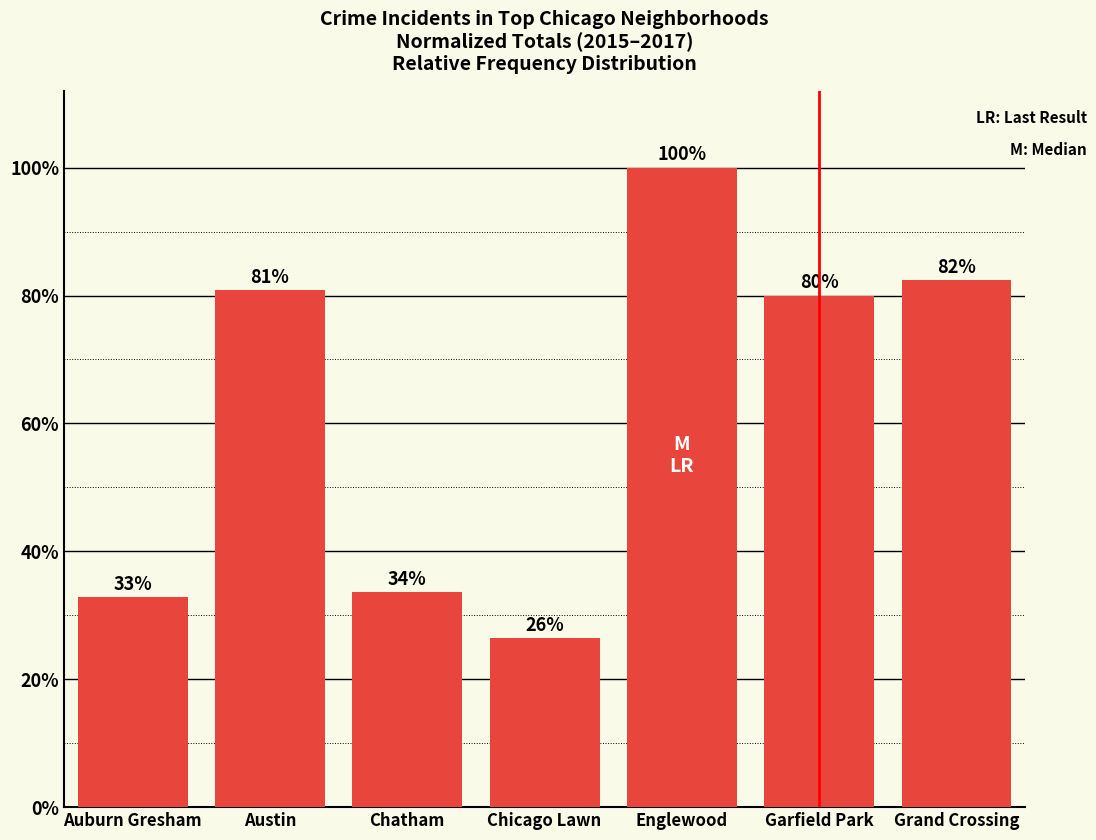

Count the values in the range 0 to 1.

7